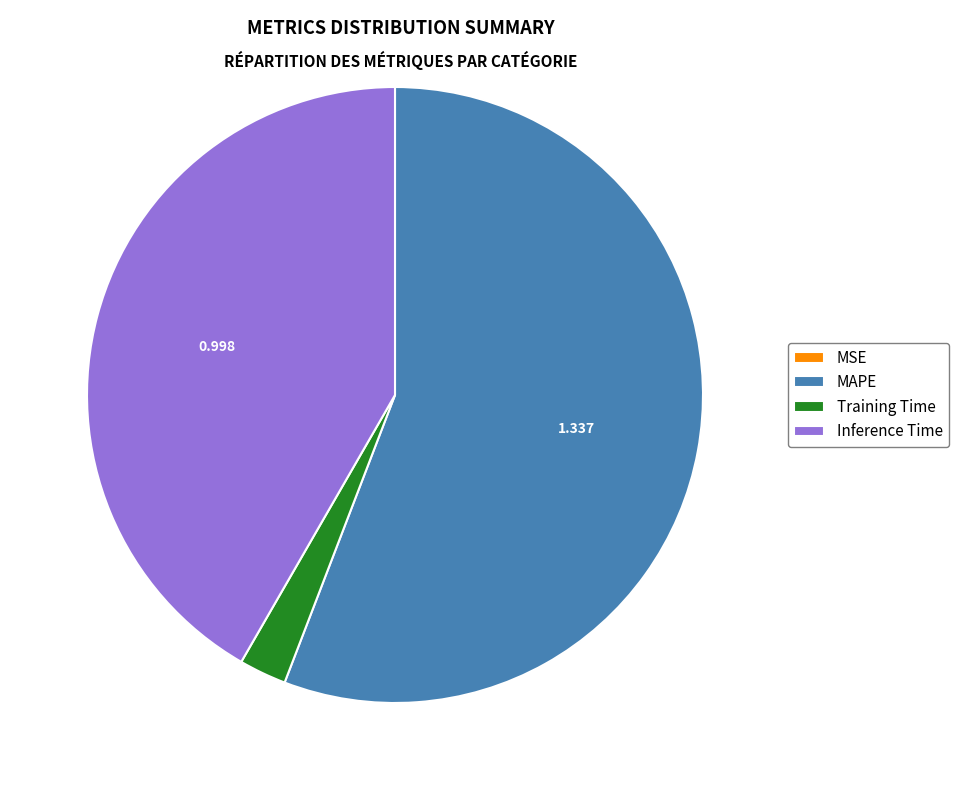

Does Inference Time represent more than half of the total?

No